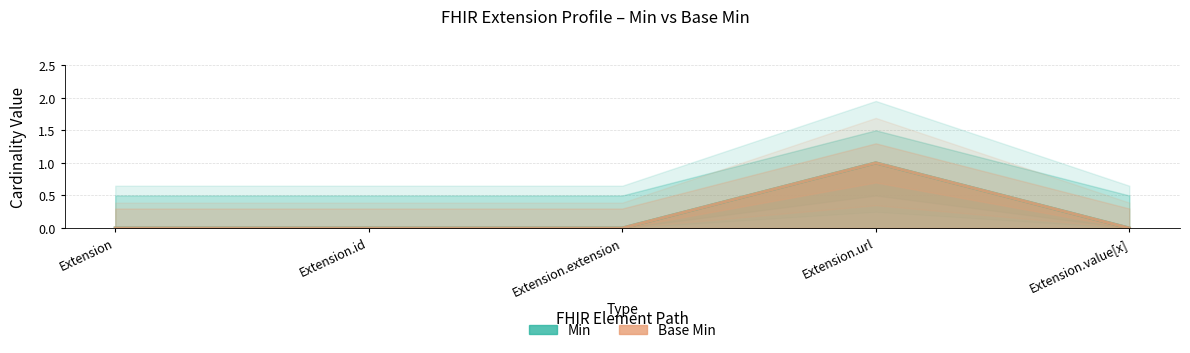

Which label corresponds to the smallest value in the chart?

Extension